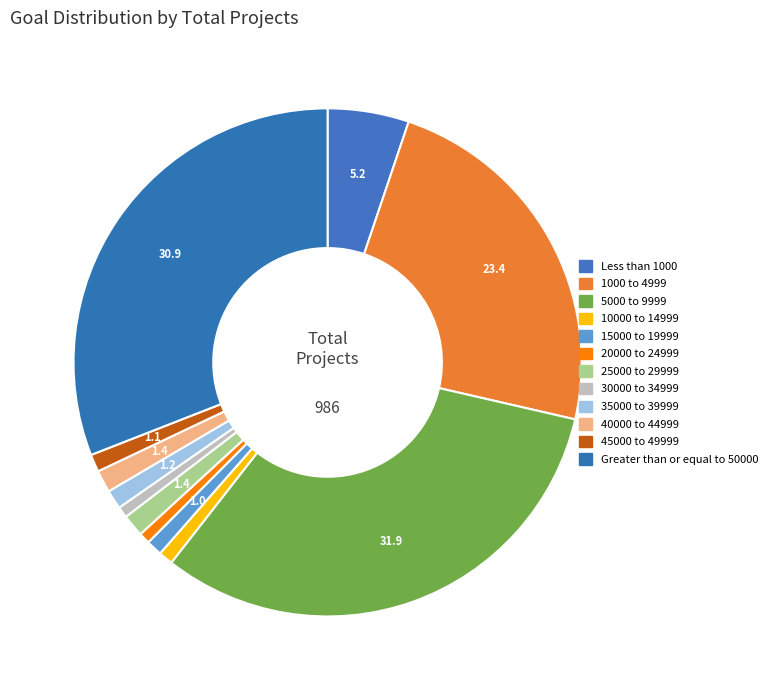

Between 35000 to 39999 and Greater than or equal to 50000, which is larger?

Greater than or equal to 50000